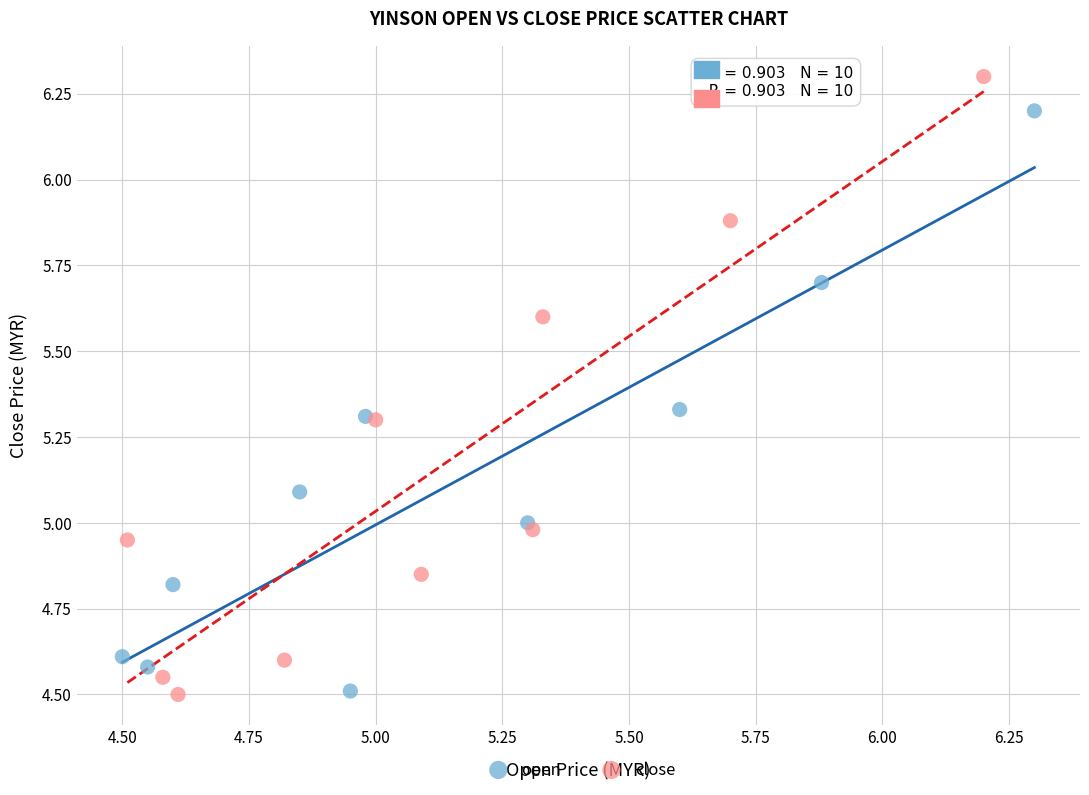

What are all the series names shown in the legend?

open, close